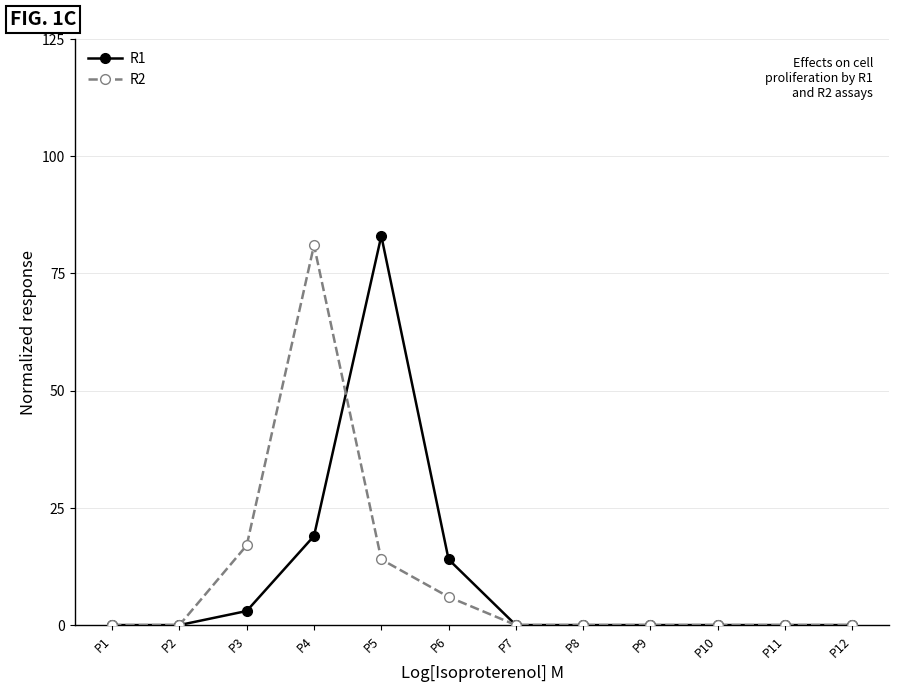

At P5, list the series in order from smallest to largest.

R2, R1